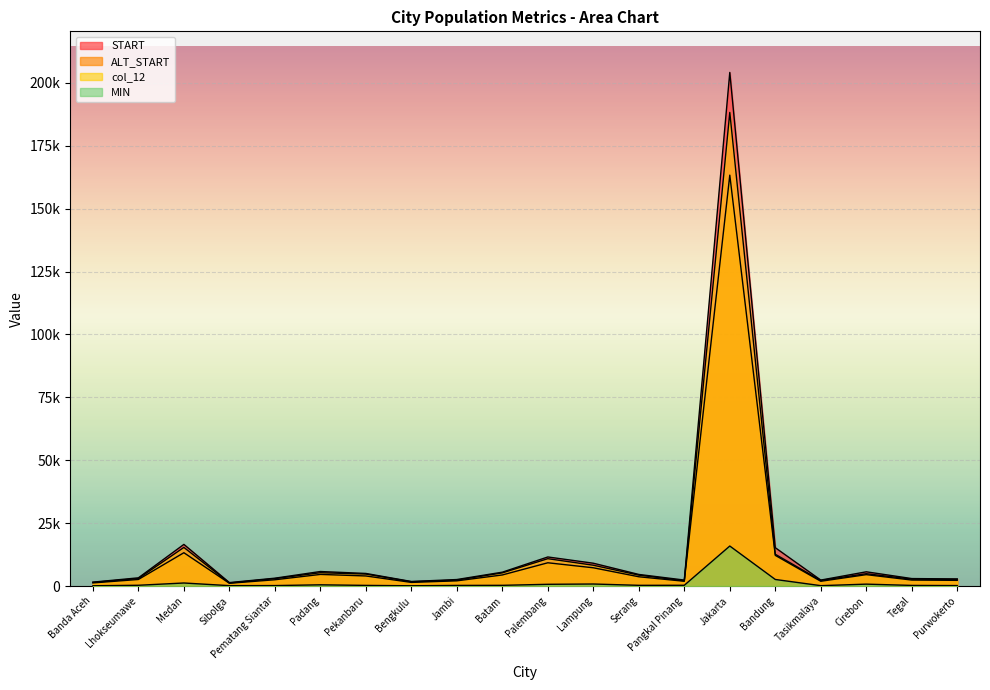

What value does the MIN series have at Jambi?

239.0